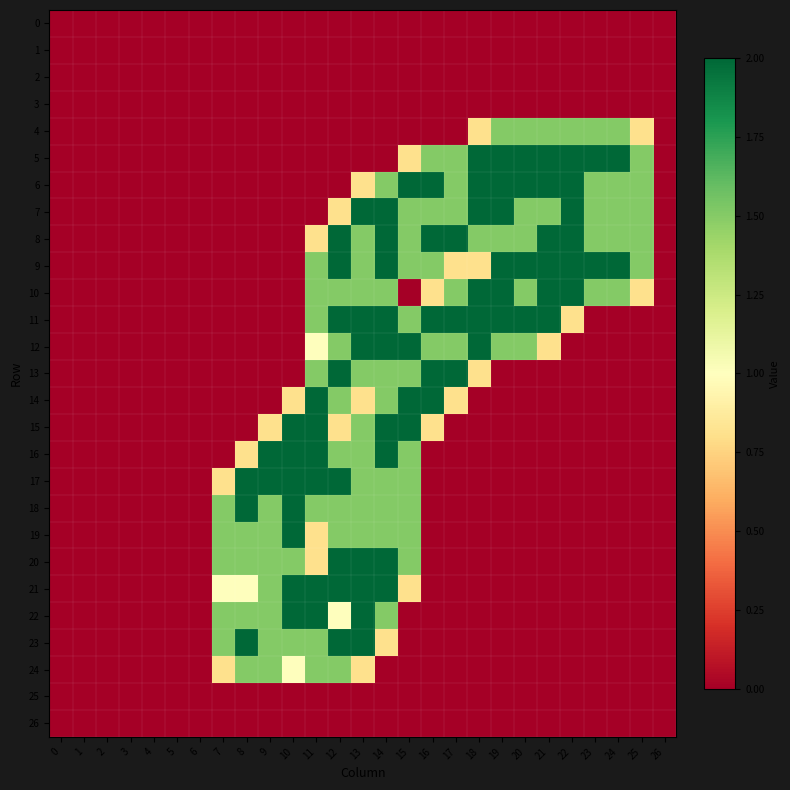

How many data points does each series have?

27